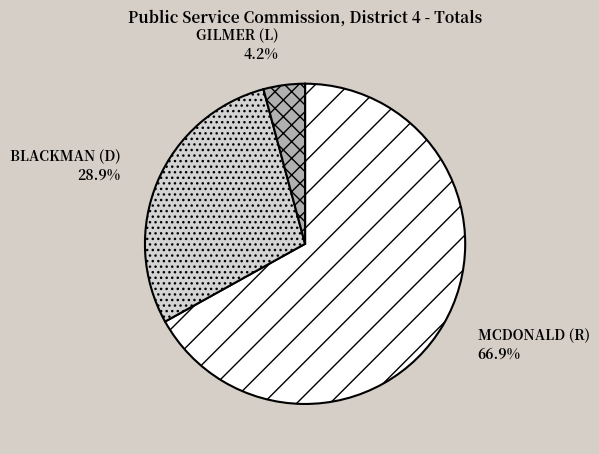

How many segments does this pie chart have?

3